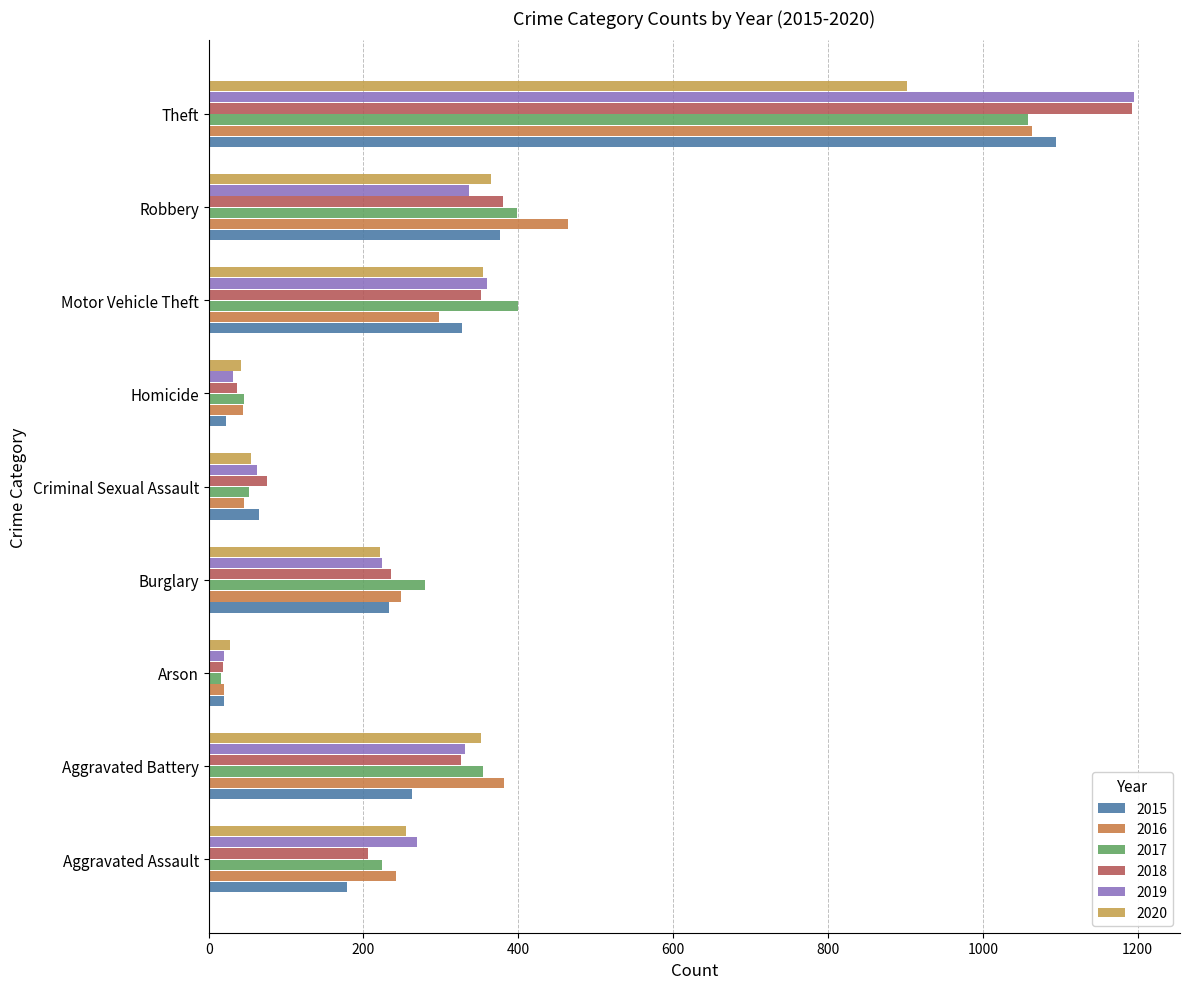

What is the sum of all 2017 values?

2828